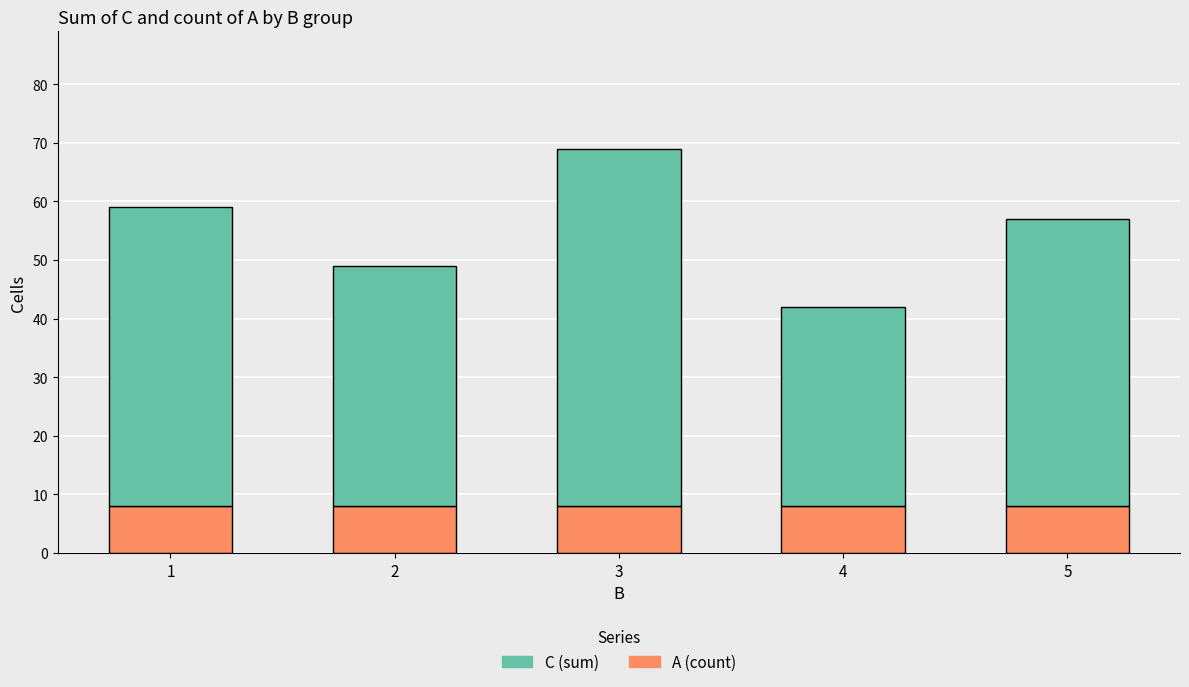

The value of A (count) at 3 is 5. True or false?

False